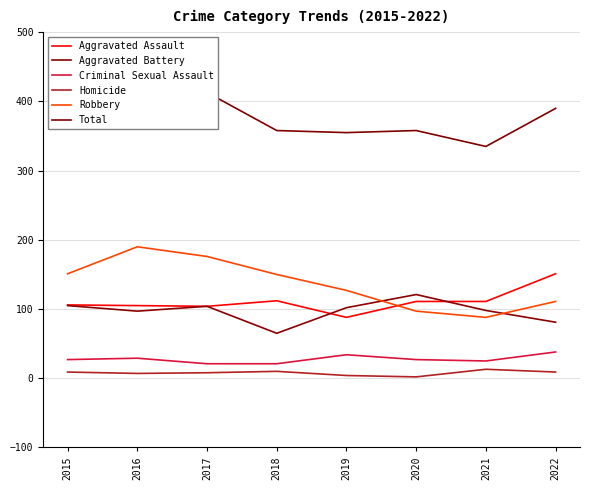

At 2019, list the series in order from largest to smallest.

Total, Robbery, Aggravated Battery, Aggravated Assault, Criminal Sexual Assault, Homicide